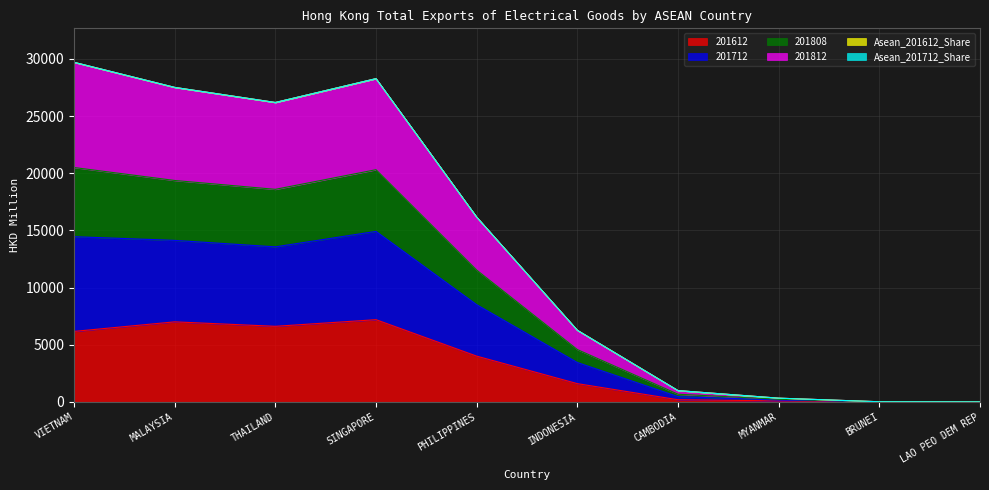

What is the total value across all series at SINGAPORE?

28274.5